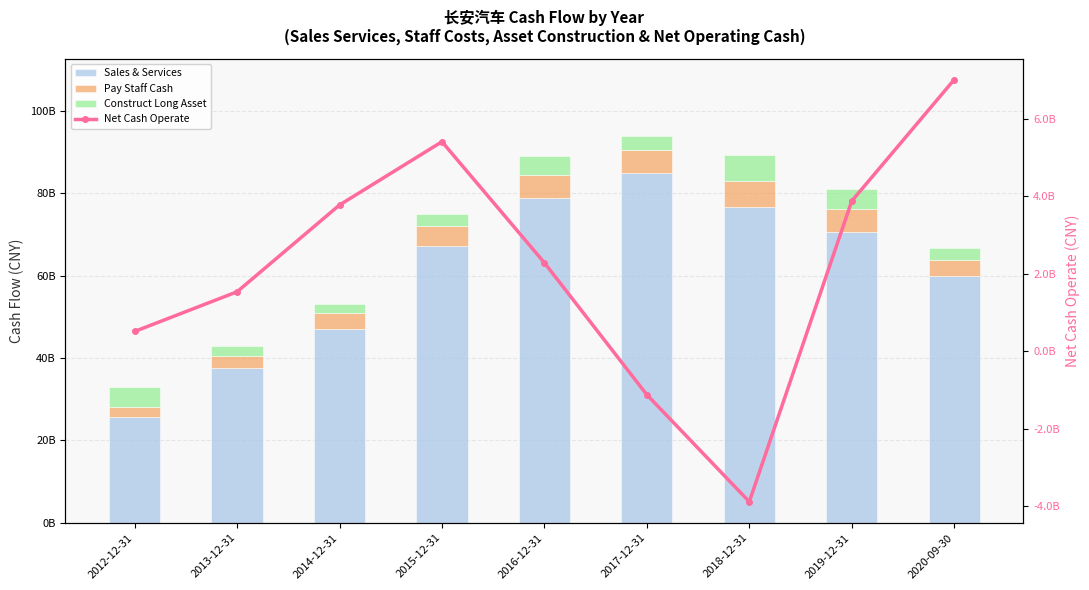

Which series changed the most between 2014-12-31 and 2015-12-31?

Sales & Services